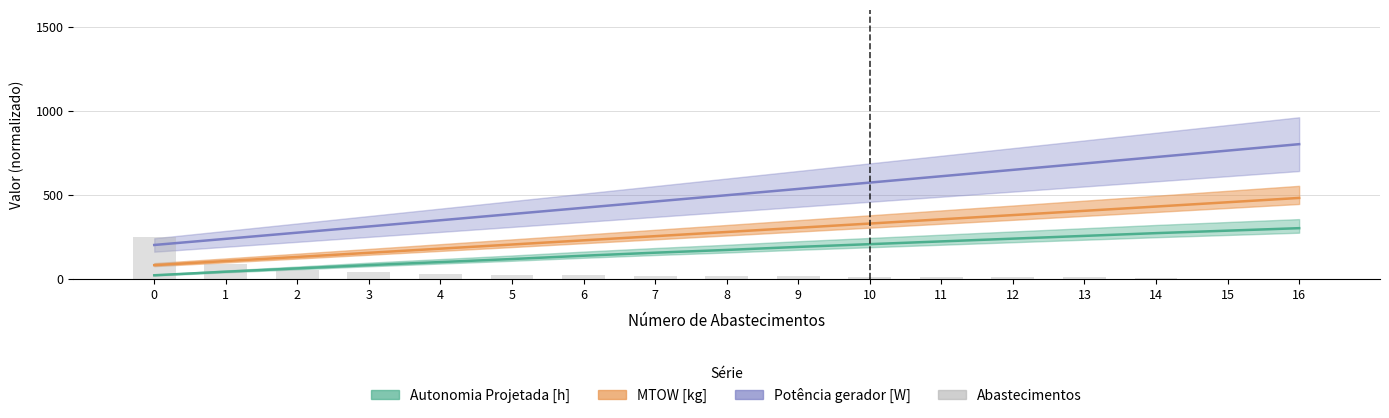

What is the approximate value at 14?

3.9